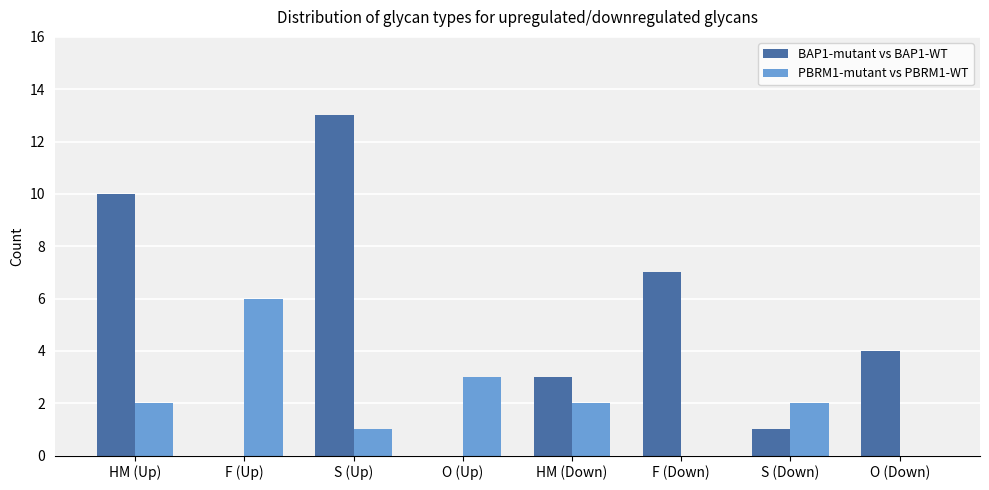

What is the total value across all series at O (Down)?

4